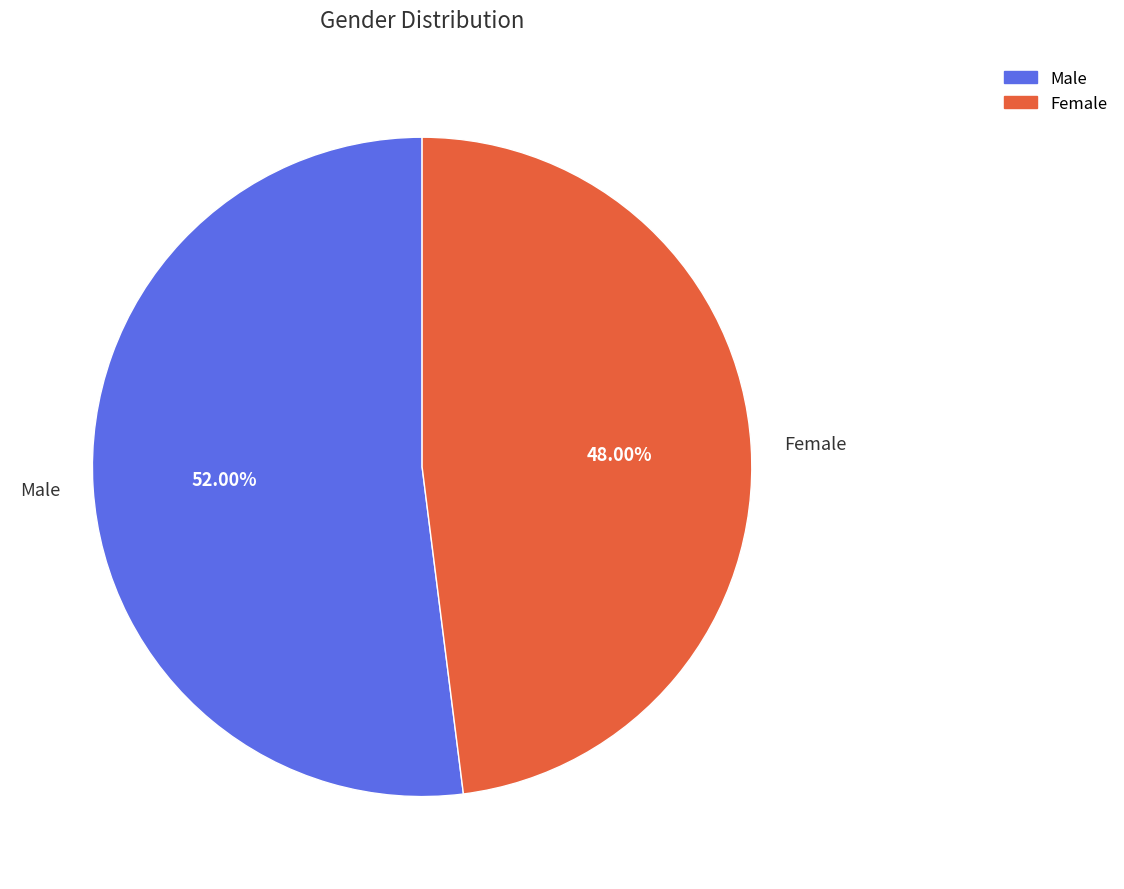

Between Male and Female, which is larger?

Male